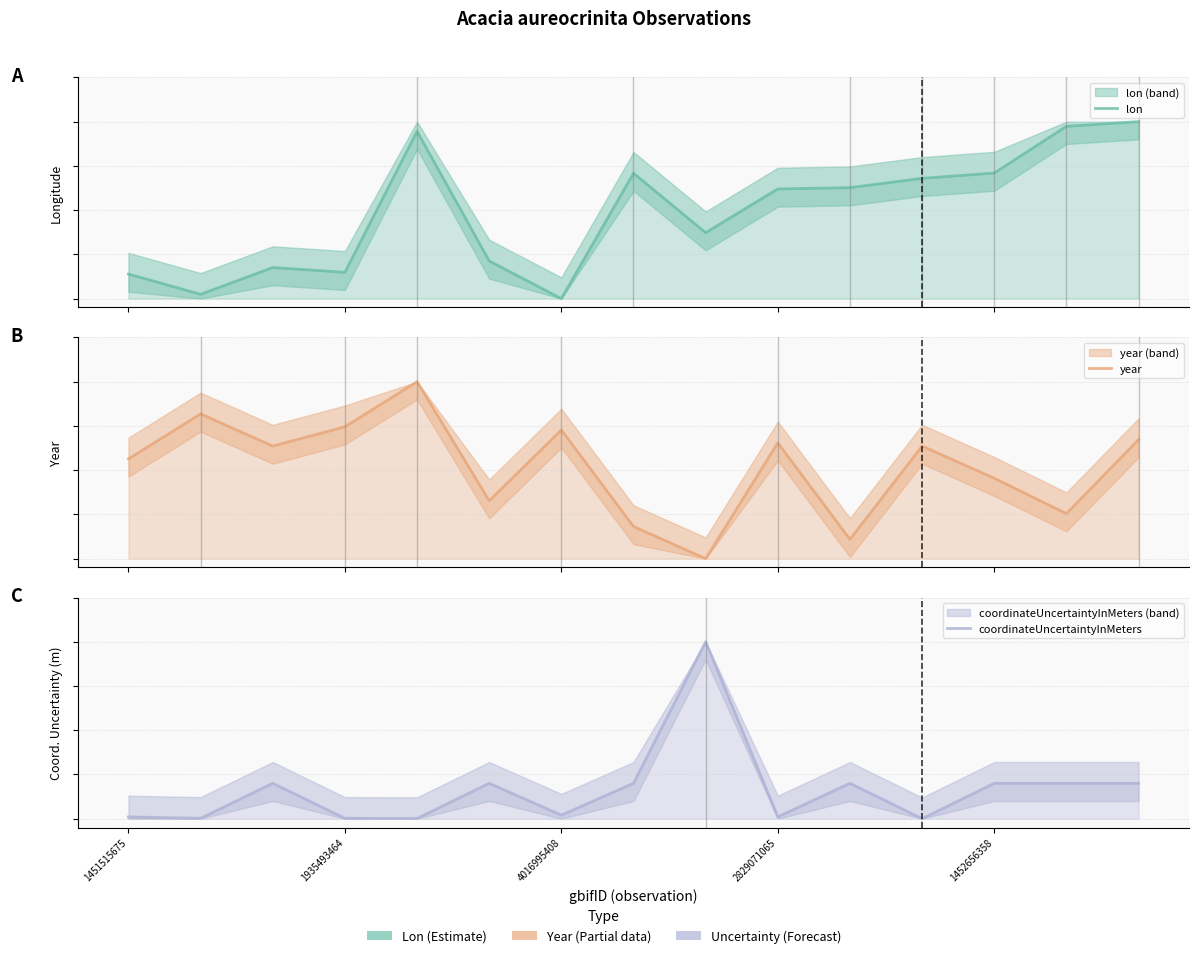

Count the number of data series in this chart.

3